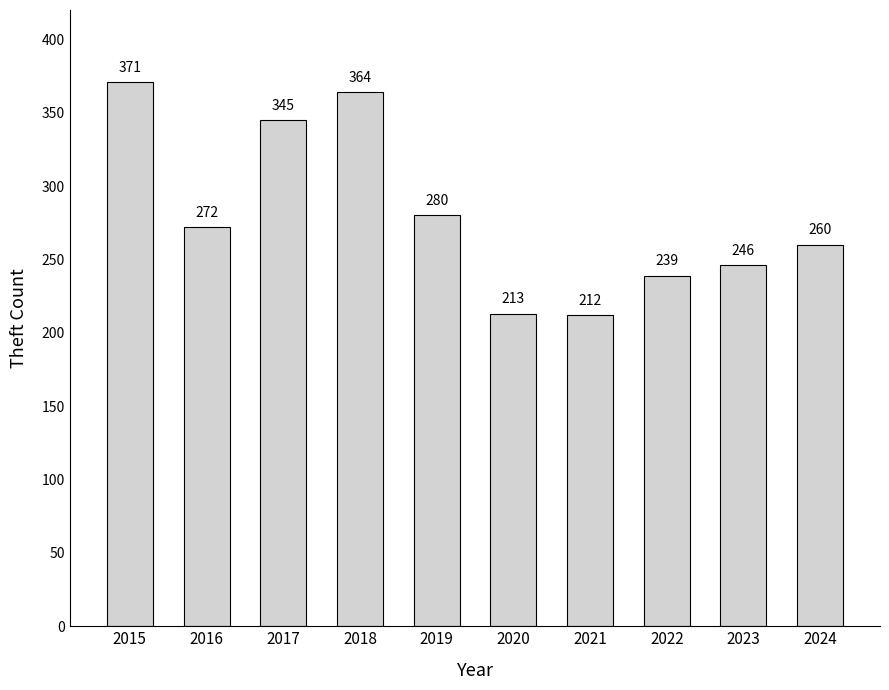

Rank the categories by value from lowest to highest.

2021, 2020, 2022, 2023, 2024, 2016, 2019, 2017, 2018, 2015